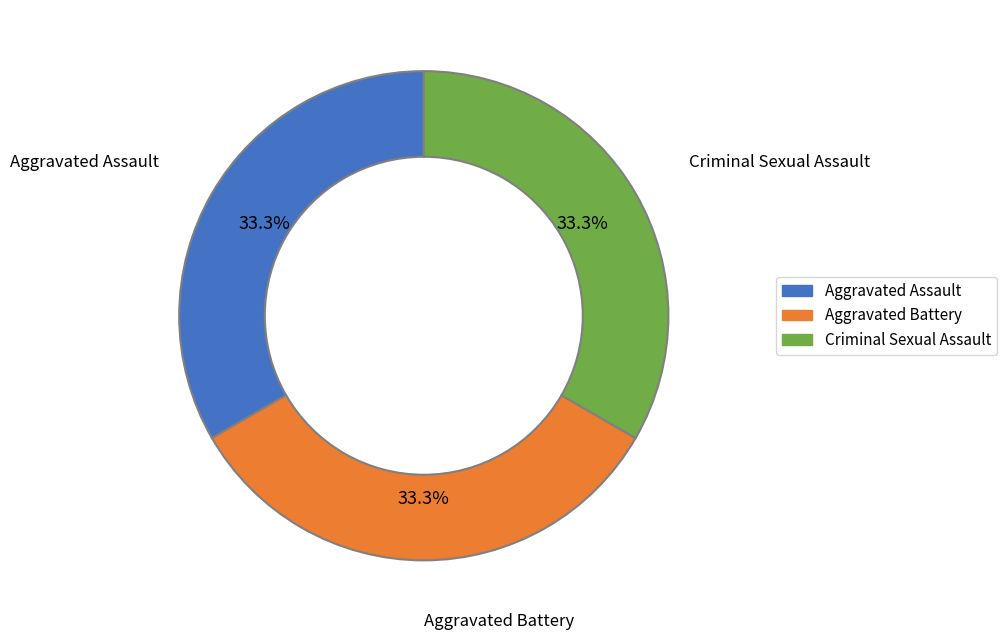

Does any single category account for the majority?

No